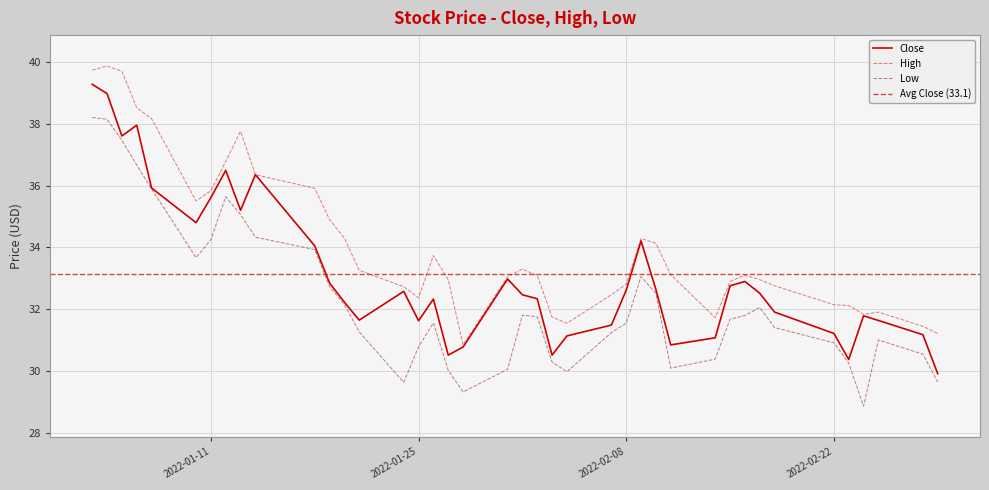

What is the maximum value for Close?

39.3